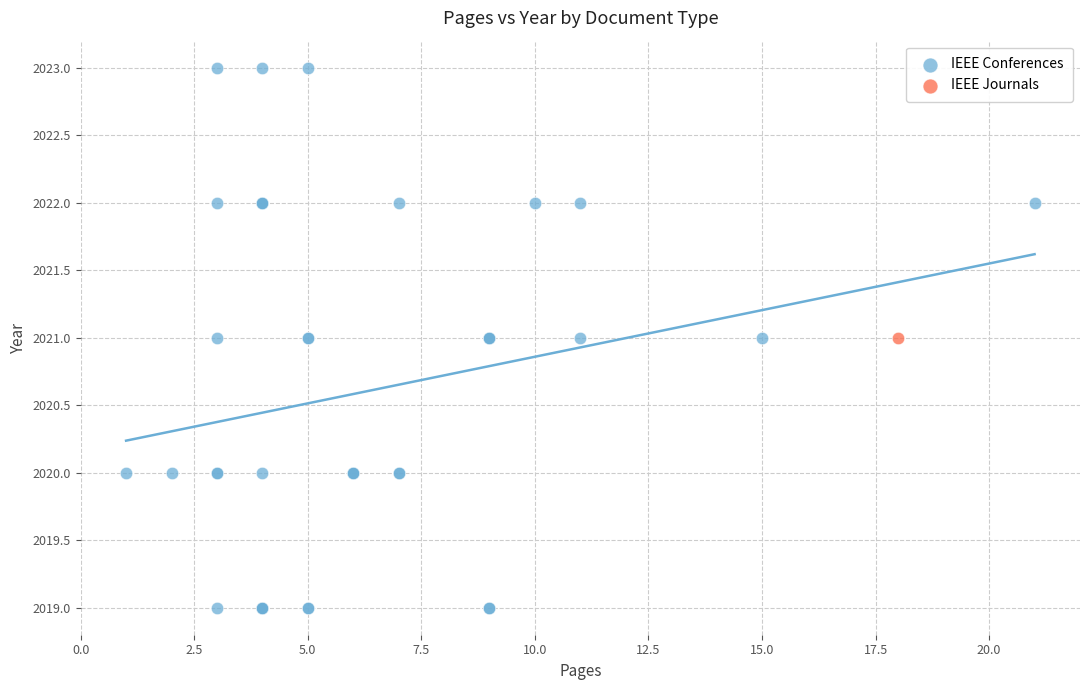

What are all the series names shown in the legend?

IEEE Conferences, IEEE Journals